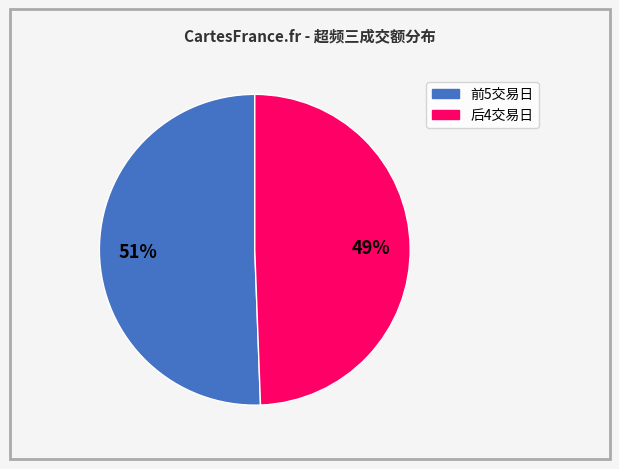

Is there a majority slice in this chart?

Yes